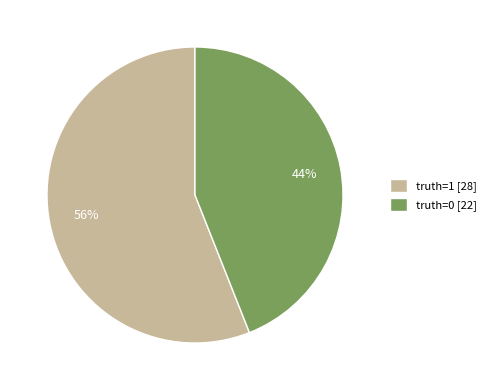

To the nearest percent, what is the difference between the truth=1 and truth=0 slice percentages?

12%